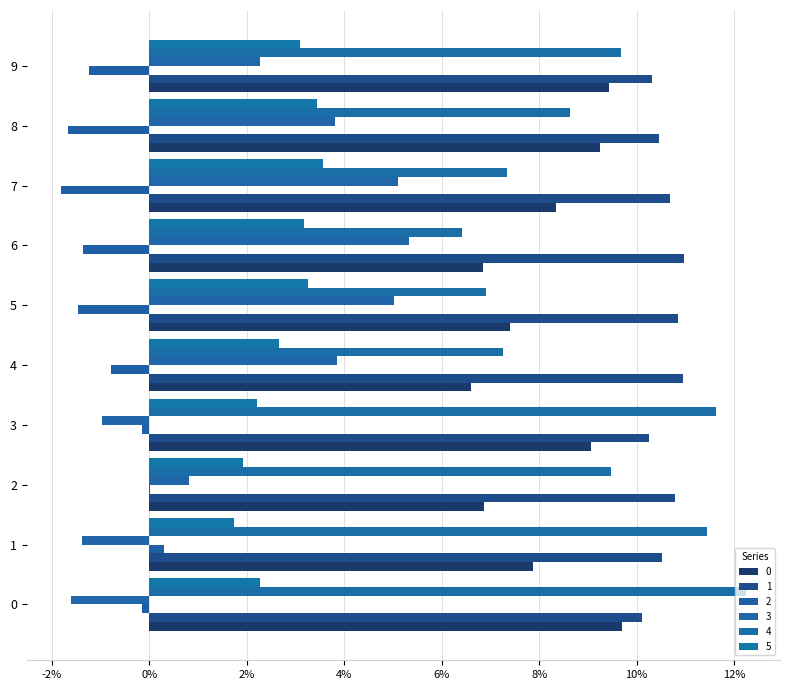

What value does the 4 series have at 4?

0.1